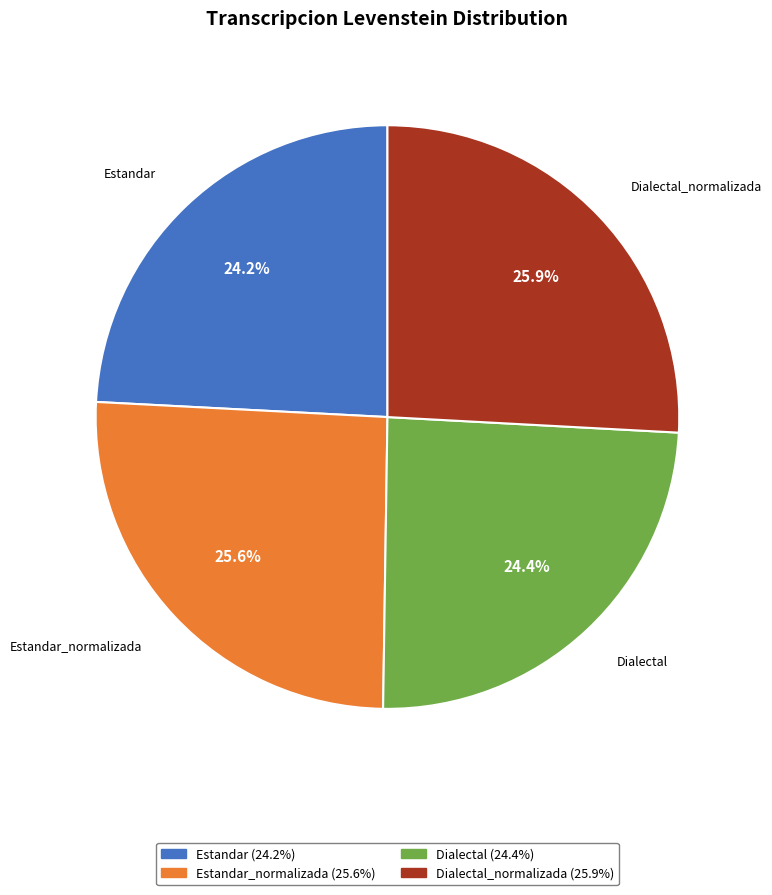

Is it true that Dialectal_normalizada is 26% of the pie?

True